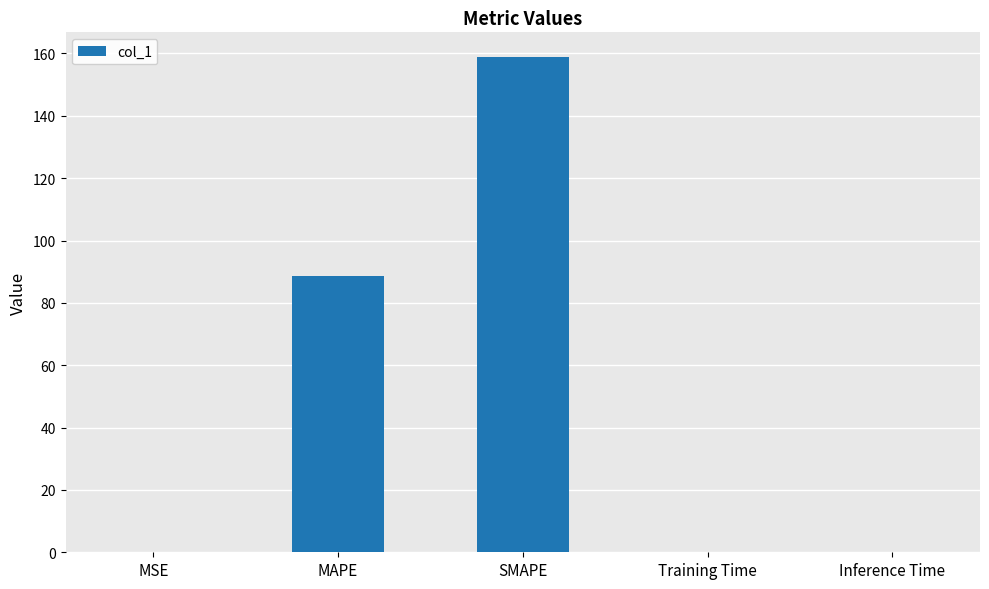

At which category does the chart reach its peak across all series?

SMAPE